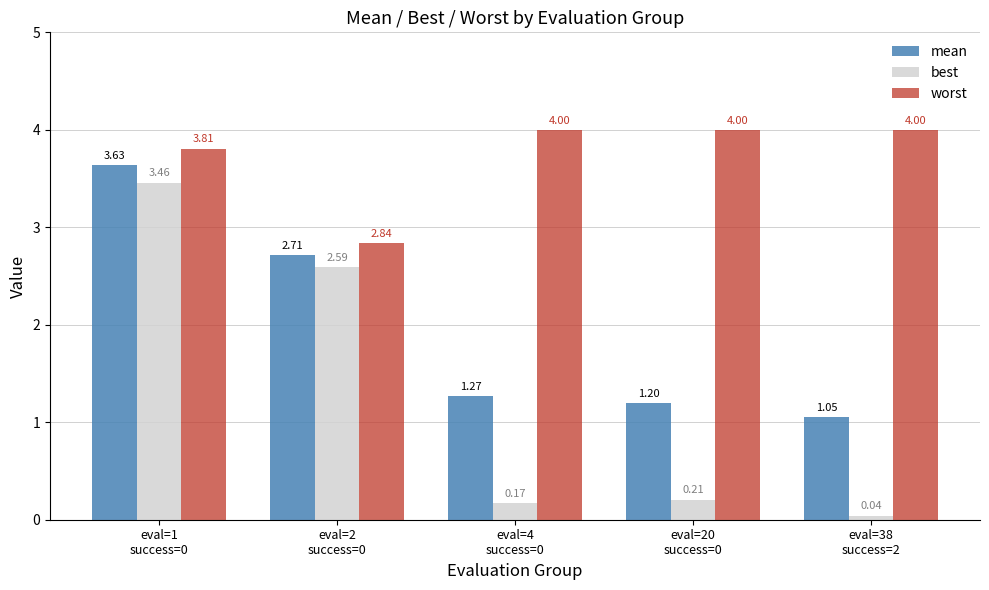

Rank the series by their average value, from highest to lowest.

worst, mean, best